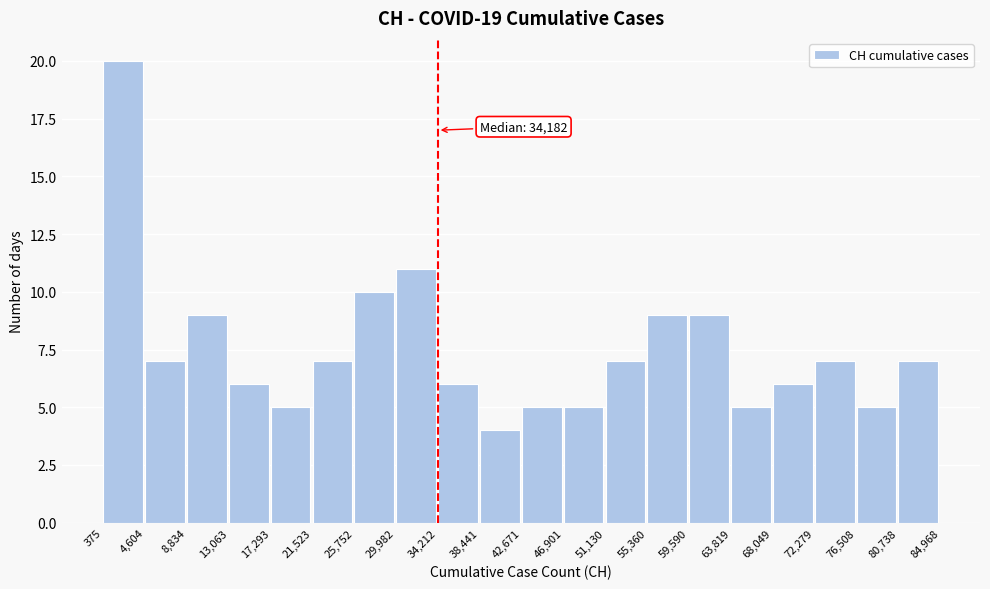

Which range on the x-axis has the tallest bar?

375 to 4,604